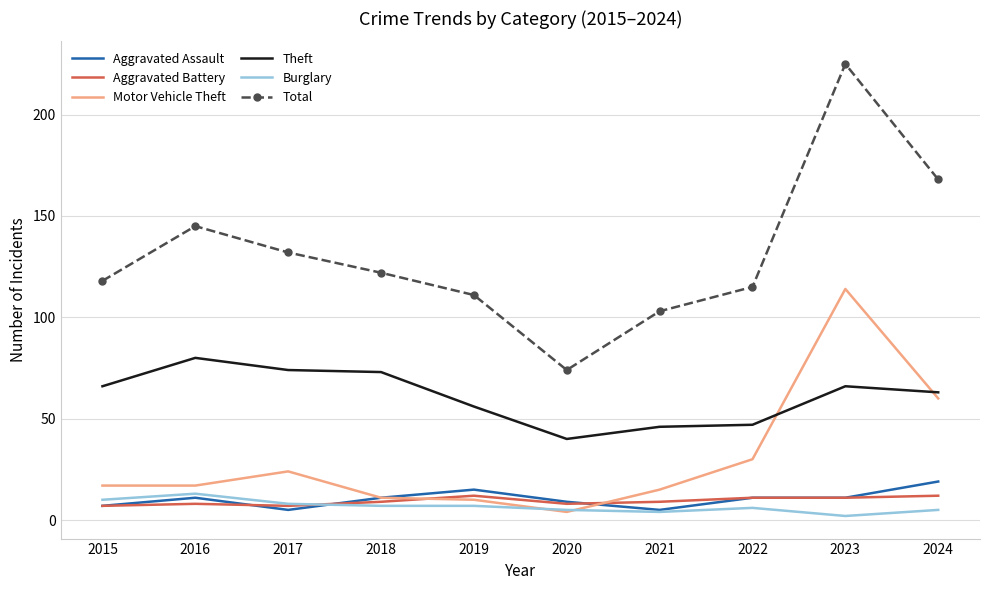

What is the sum of the Aggravated Battery values at 2020 and 2019?

20